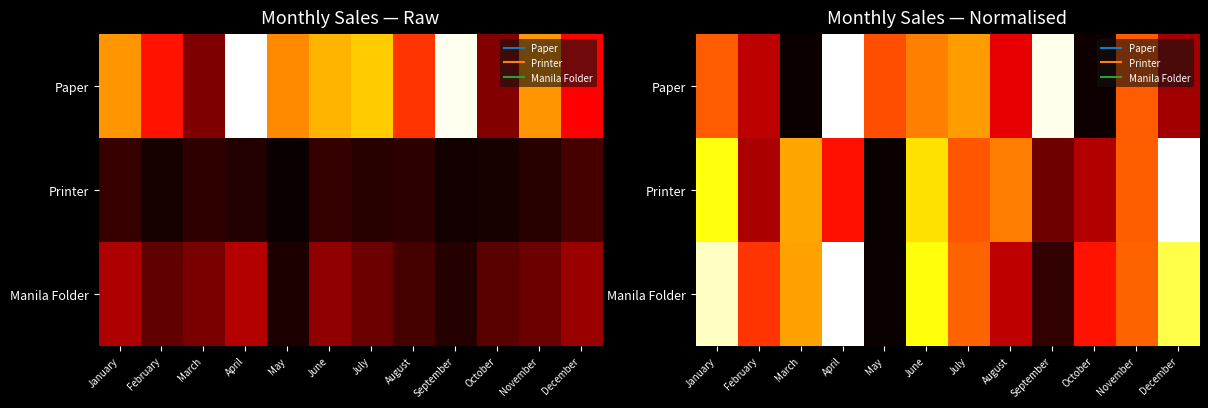

The value of Paper at January is 0.5. True or false?

True